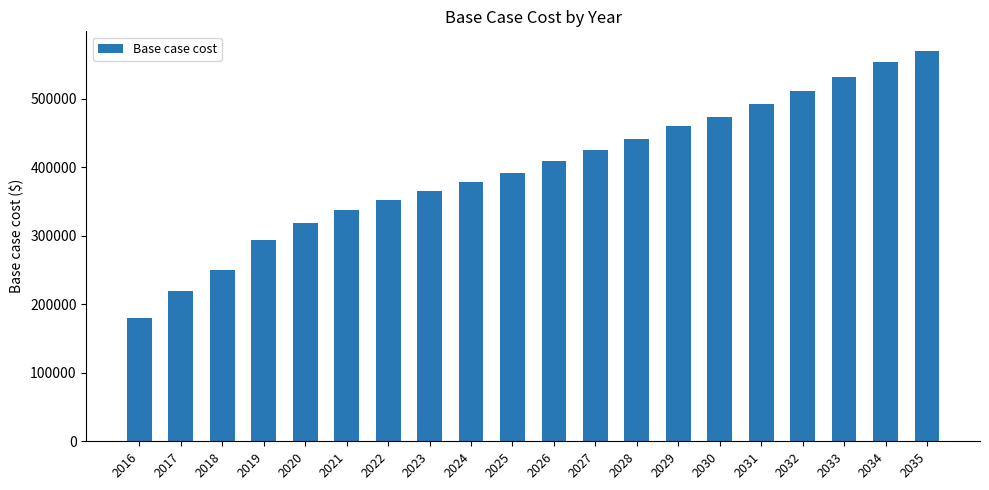

What is the value of the 5th bar from the left?

318107.1